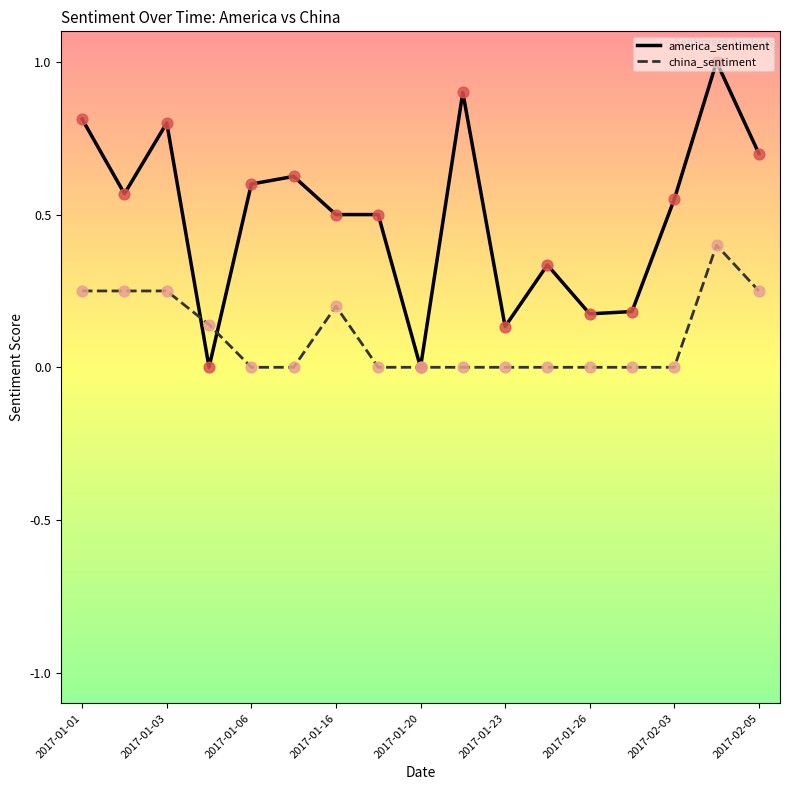

What are all the series names shown in the legend?

america_sentiment, china_sentiment